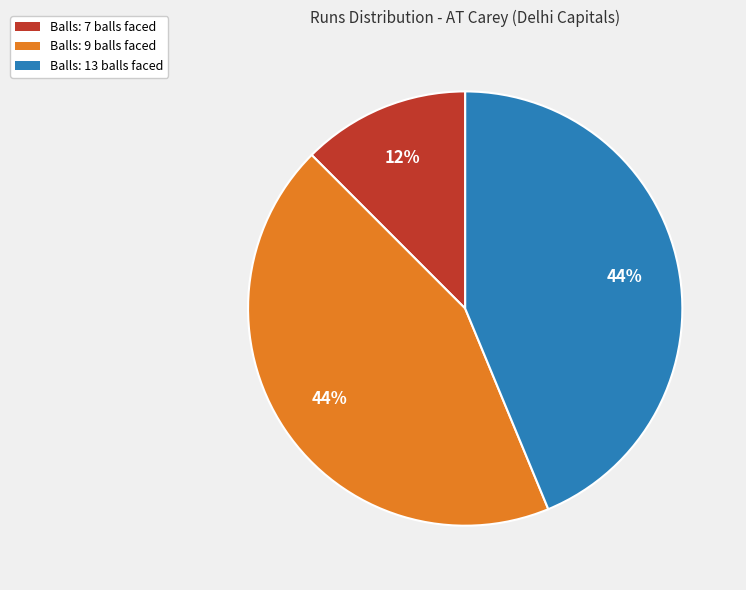

Is the sum of Balls: 9 balls faced and Balls: 13 balls faced greater than half?

Yes